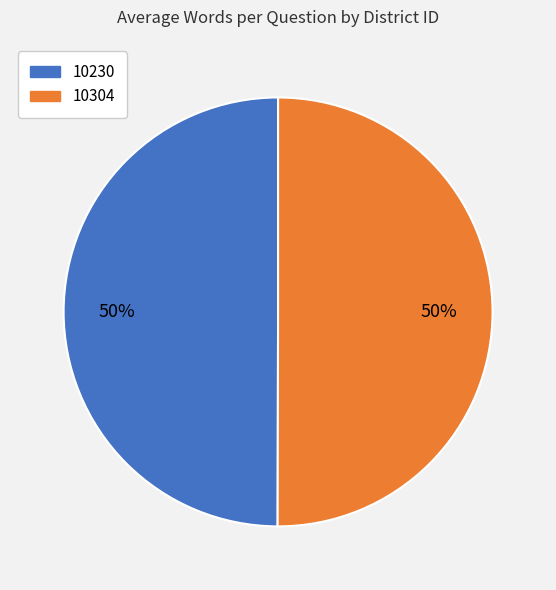

Is the sum of 10230 and 10304 greater than half?

Yes